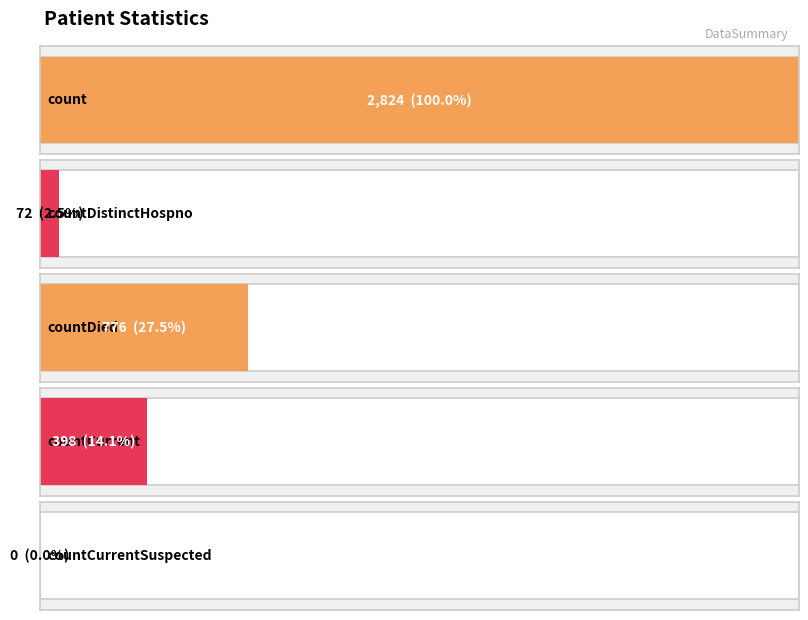

The chart shows a value of 3856 at count. True or false?

False